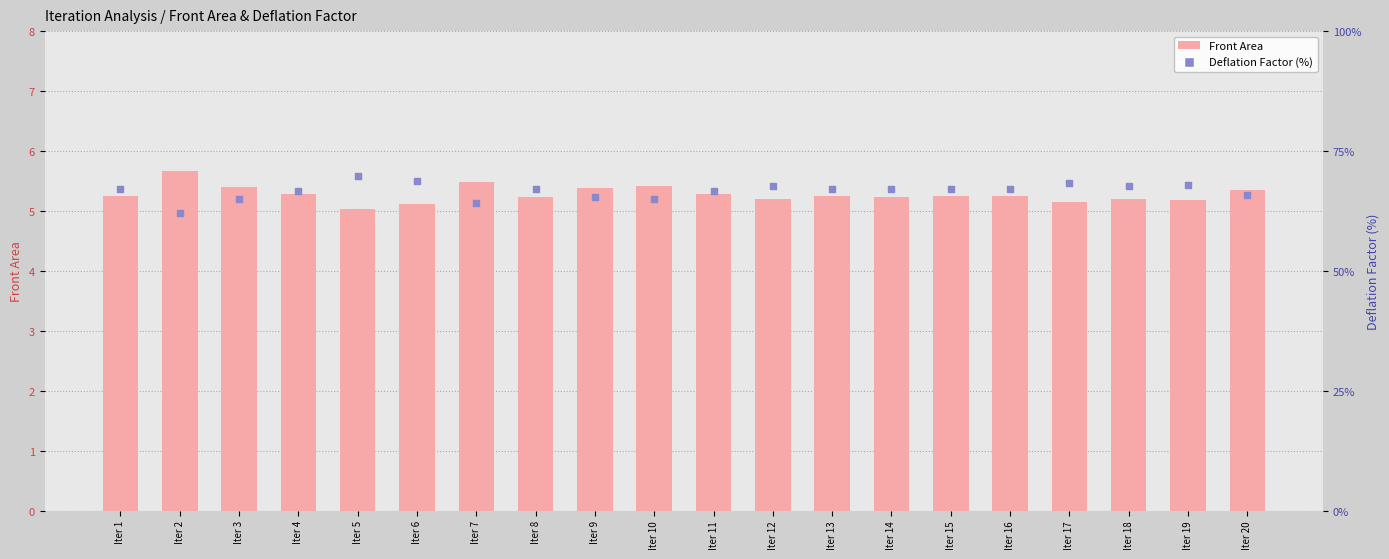

Which series contains the lowest Y value?

Front Area